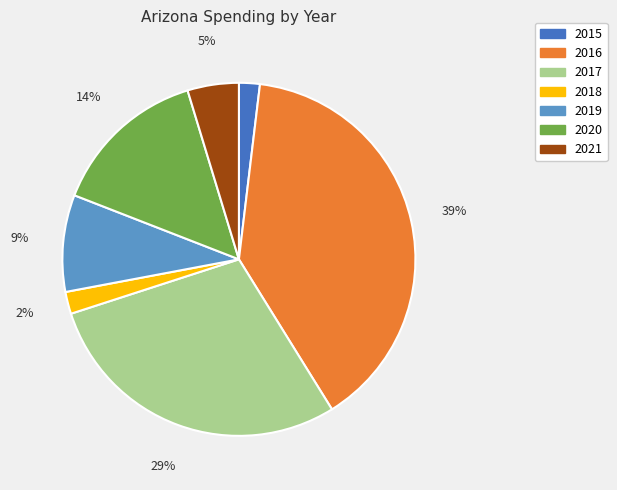

Is the sum of 2019 and 2018 greater than half?

No